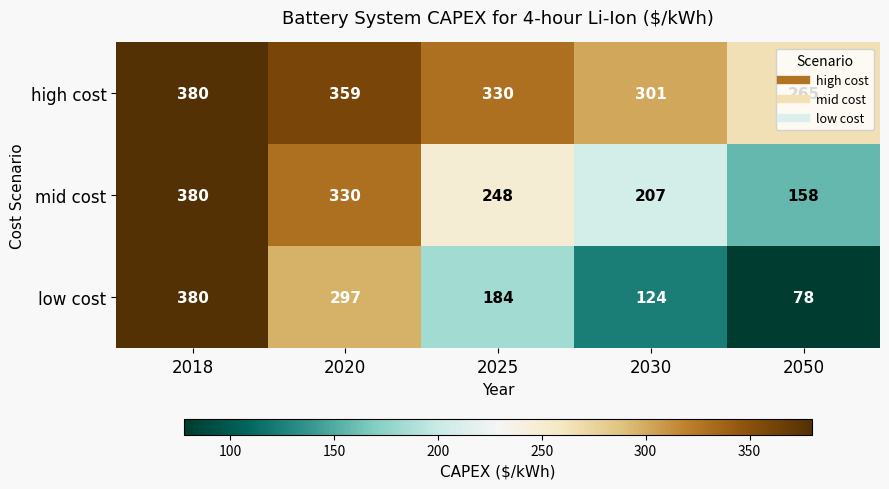

Which category has the lowest value across all series?

2050